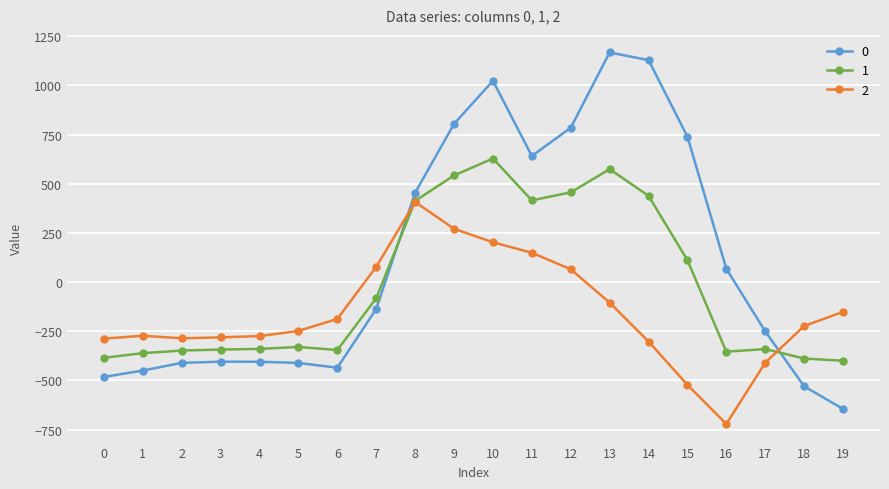

Rank the series by their average value, from highest to lowest.

0, 1, 2